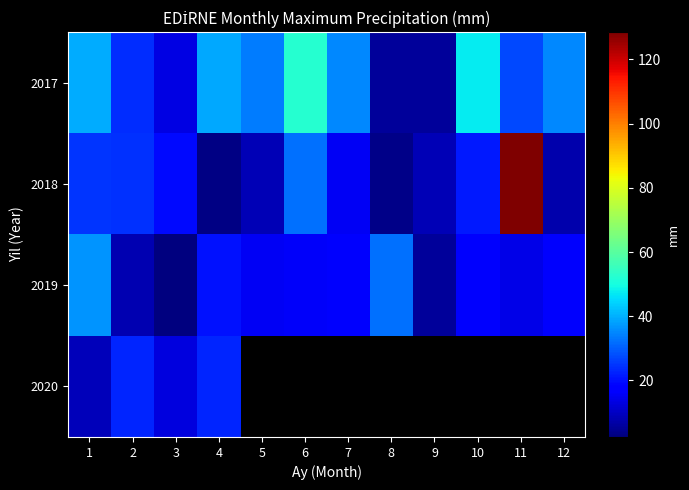

Which category has the lowest value in the 2019 series?

3